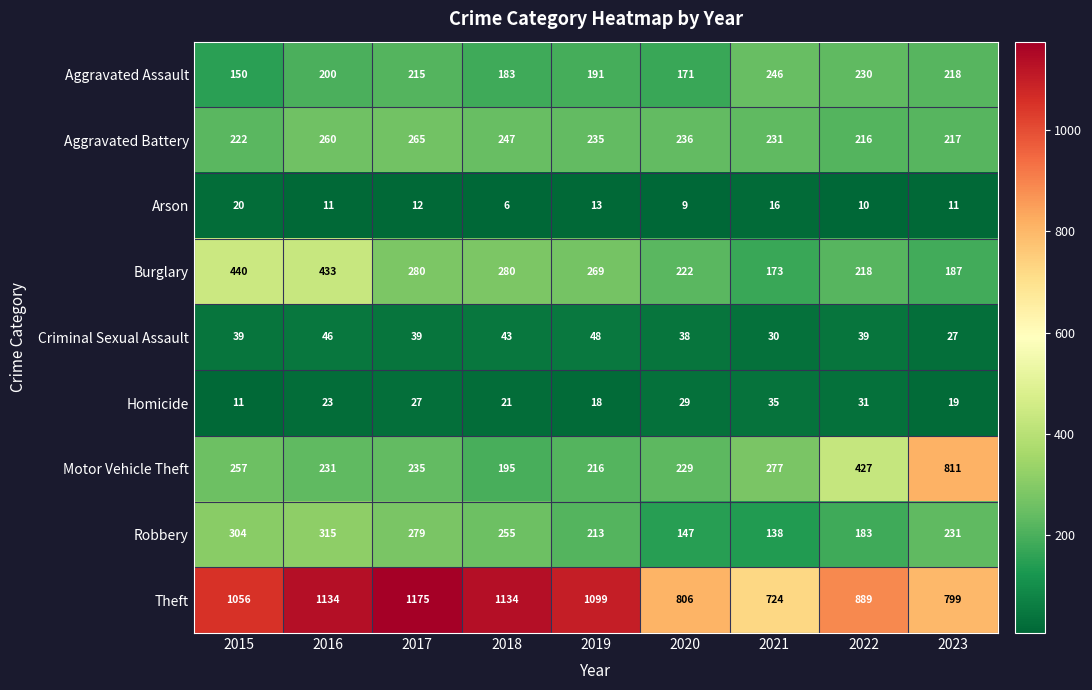

How many series are shown in this chart?

9